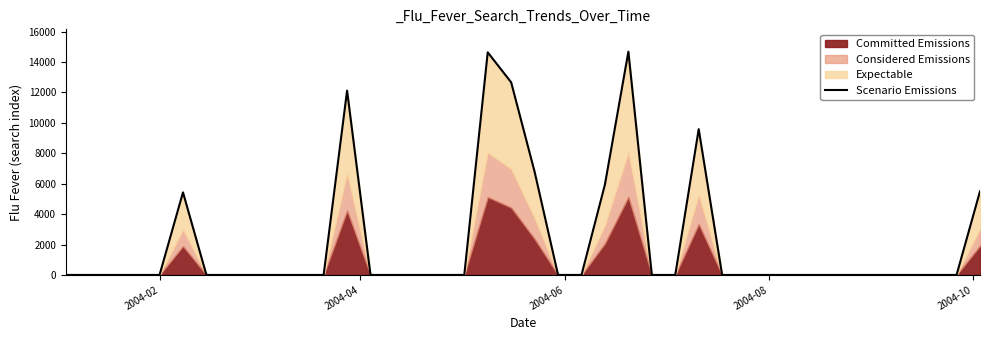

What is the average value?

2183.4